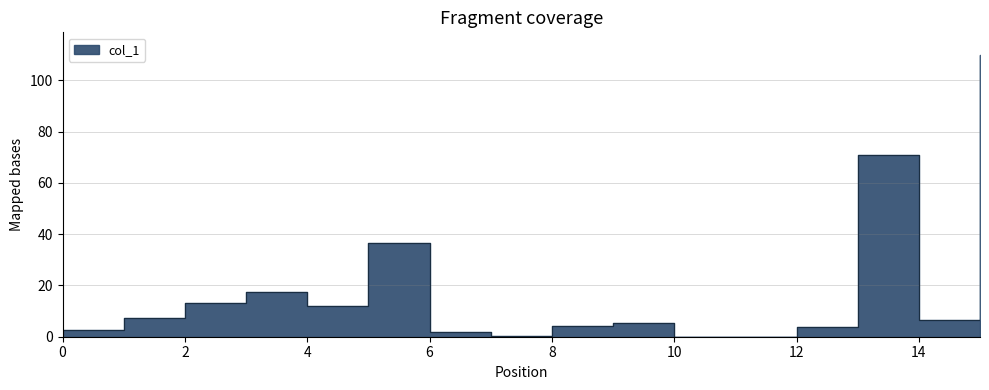

What is the change in value from 13 to 15?

+39.0